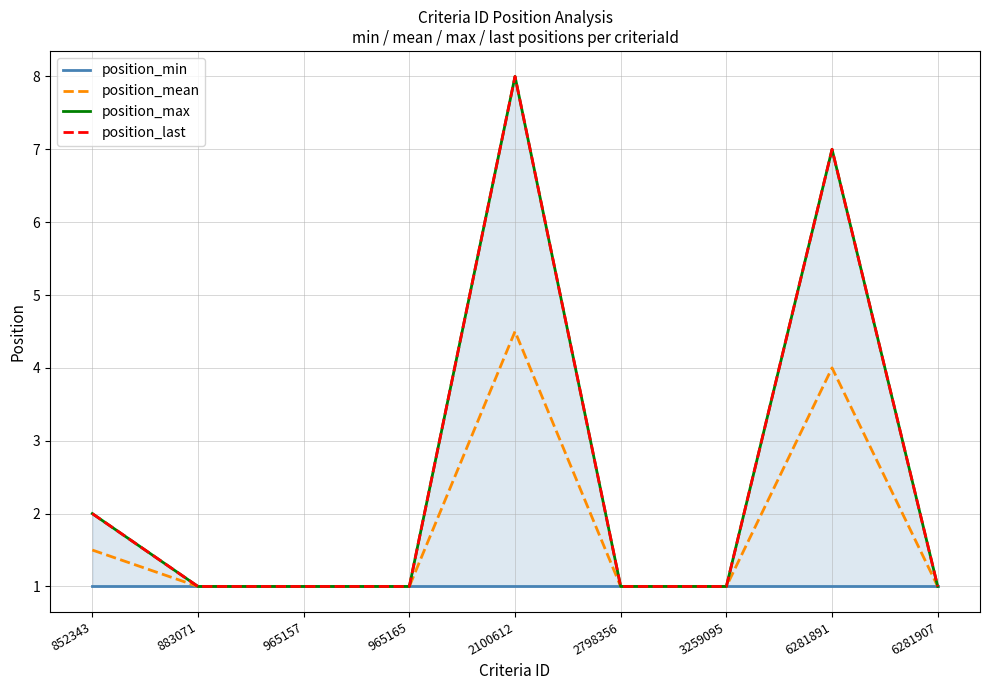

True or false: position_min has more than 2 points higher than both neighbors.

False